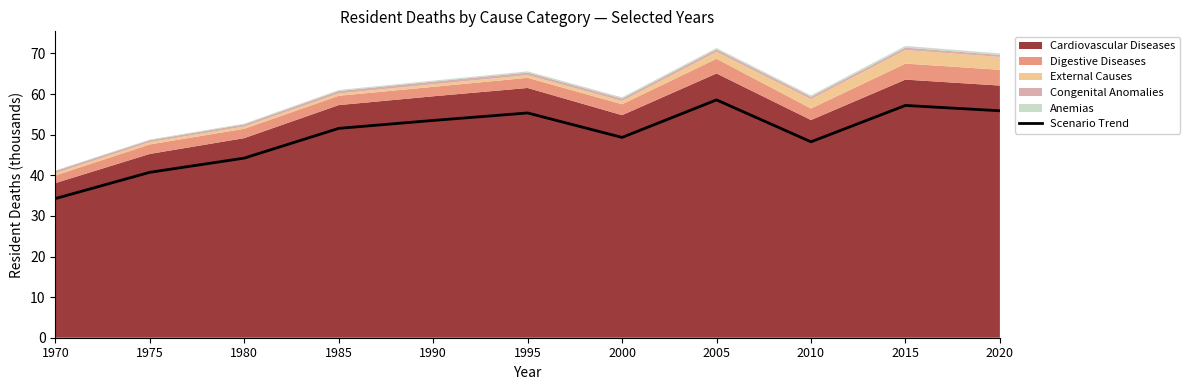

Where is the first local maximum?

1995